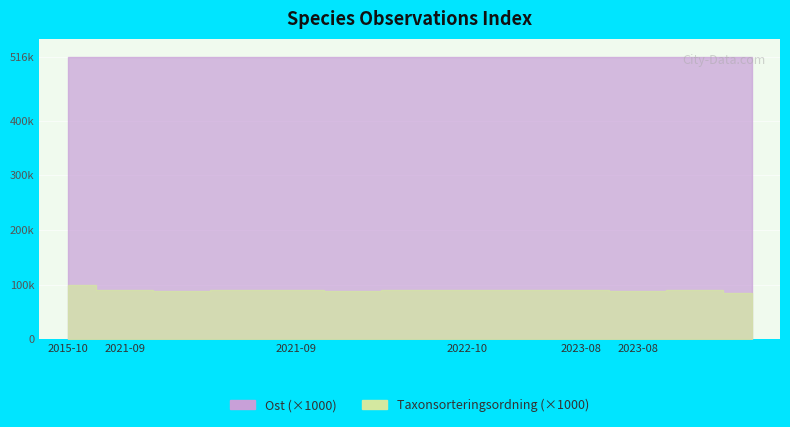

True or false: Taxonsorteringsordning and Observations intersect in this chart.

False